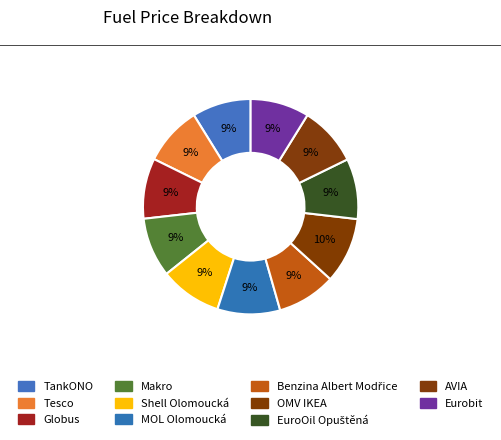

True or false: OMV IKEA accounts for 10% of the total.

True